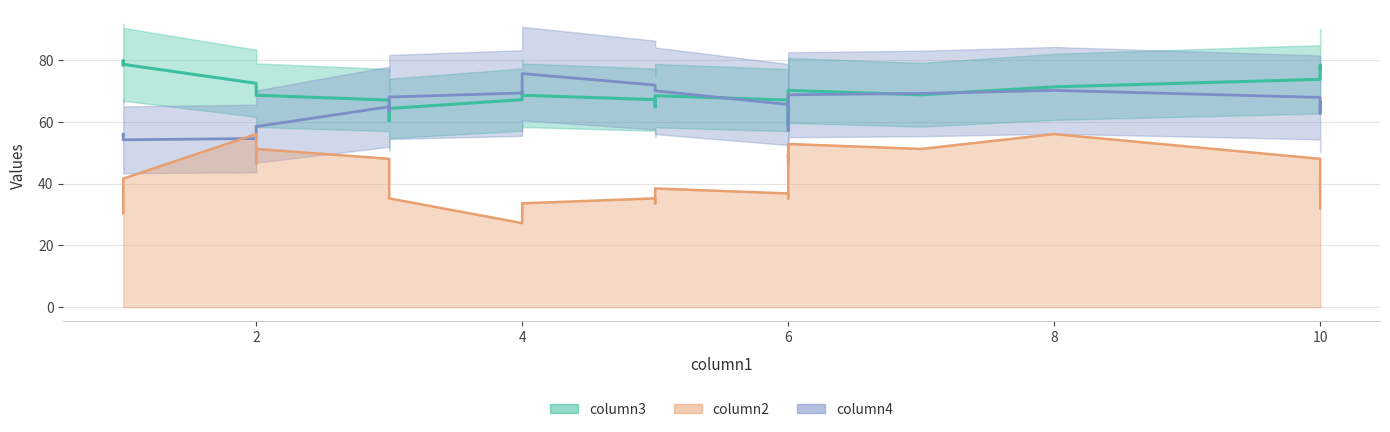

How many values in the column4 series exceed 60?

14